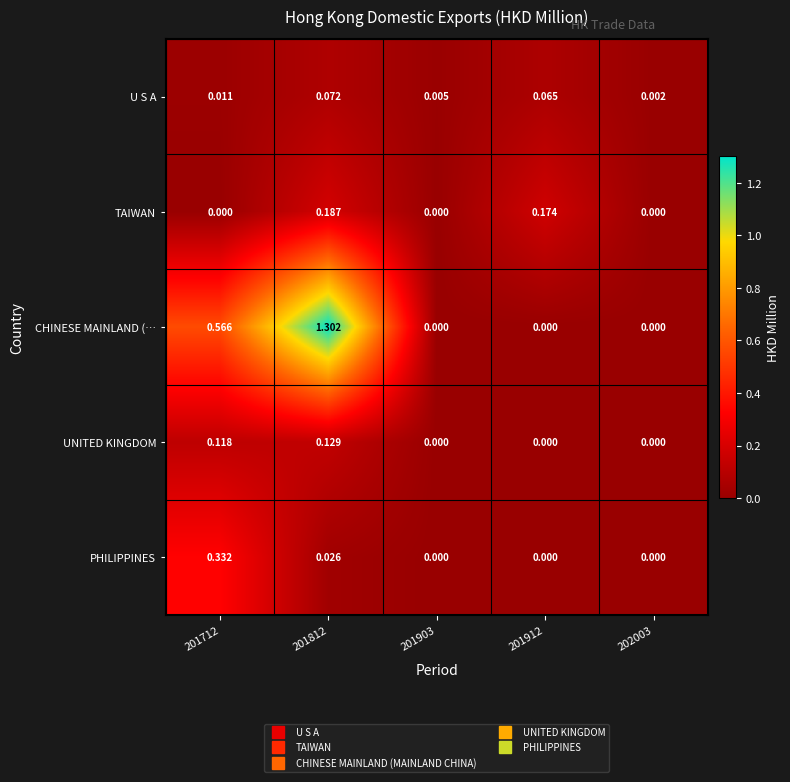

At 201712, list the series in order from smallest to largest.

TAIWAN, U S A, UNITED KINGDOM, PHILIPPINES, CHINESE MAINLAND (…